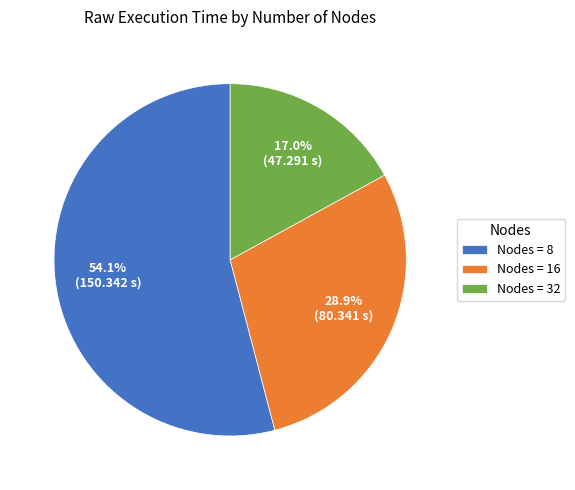

Which slice is the largest?

Nodes = 8